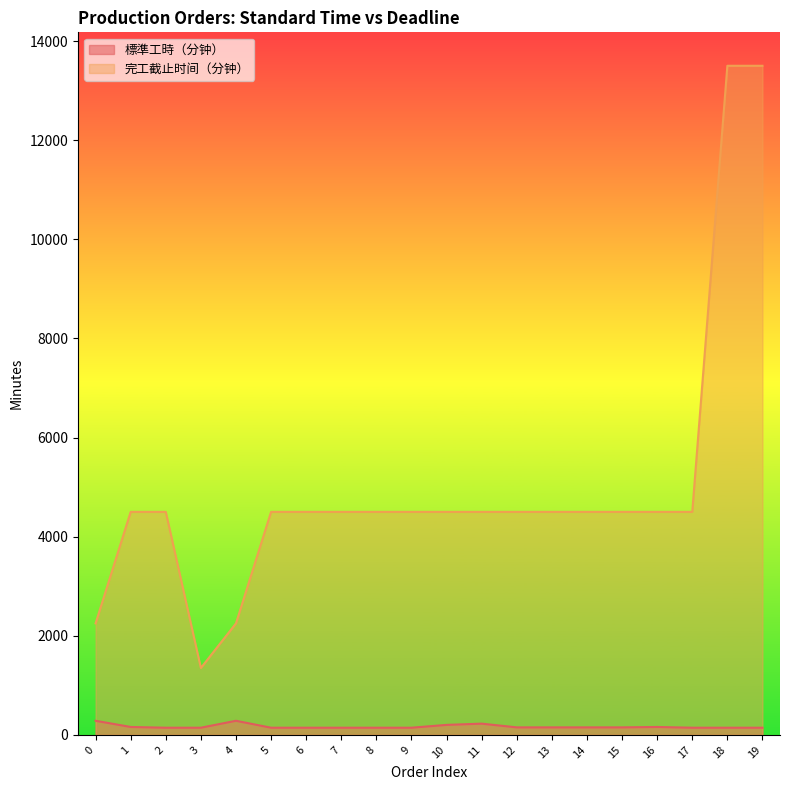

What is the smallest value displayed?

145